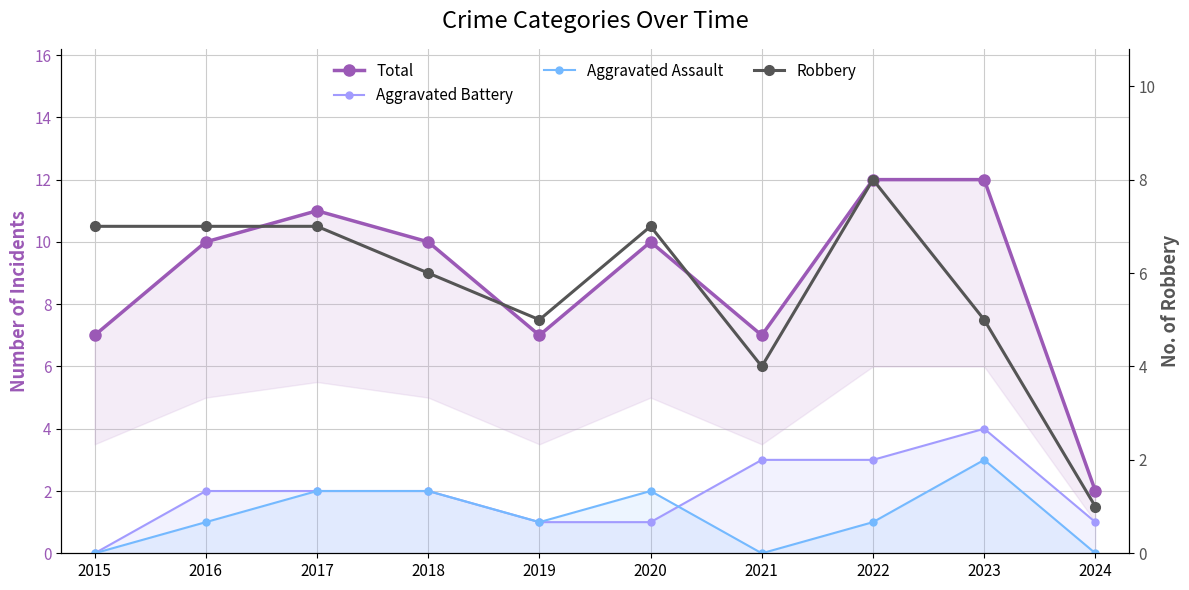

Reading left to right, transcribe all the data shown in this chart.

Total: 2015=7	2016=10	2017=11	2018=10	2019=7	2020=10	2021=7	2022=12	2023=12	2024=2
Aggravated Battery: 2015=0	2016=2	2017=2	2018=2	2019=1	2020=1	2021=3	2022=3	2023=4	2024=1
Aggravated Assault: 2015=0	2016=1	2017=2	2018=2	2019=1	2020=2	2021=0	2022=1	2023=3	2024=0
Robbery: 2015=7	2016=7	2017=7	2018=6	2019=5	2020=7	2021=4	2022=8	2023=5	2024=1